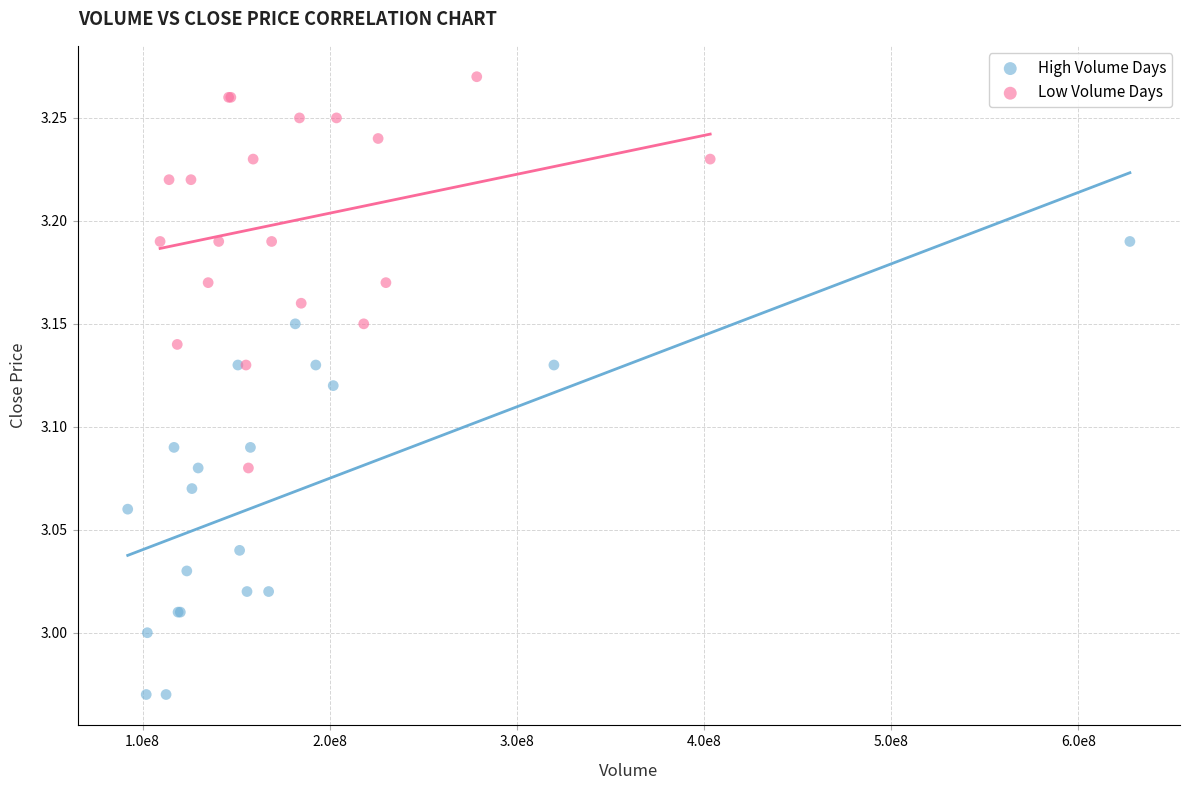

Which series has the widest spread of Y values?

High Volume Days